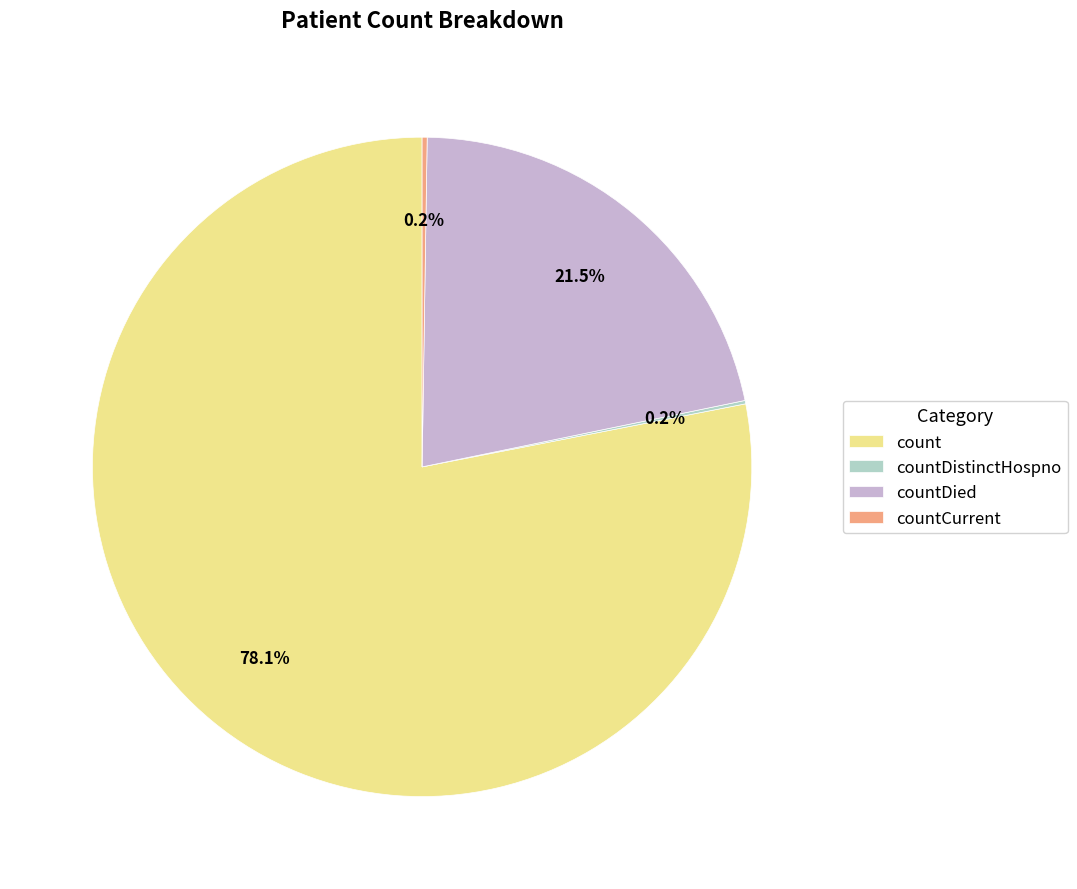

Is it true that count is 78% of the pie?

True